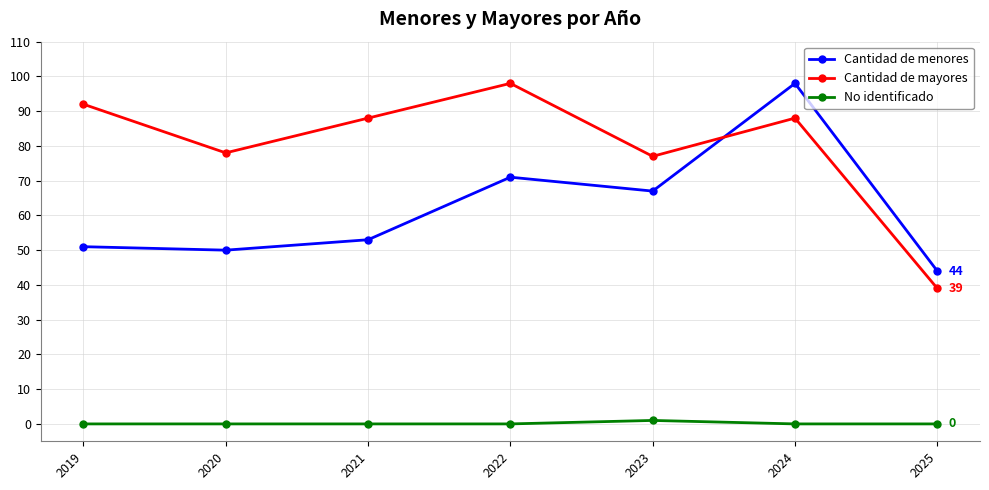

What is the value of the Cantidad de mayores point at the 5th from the left?

77